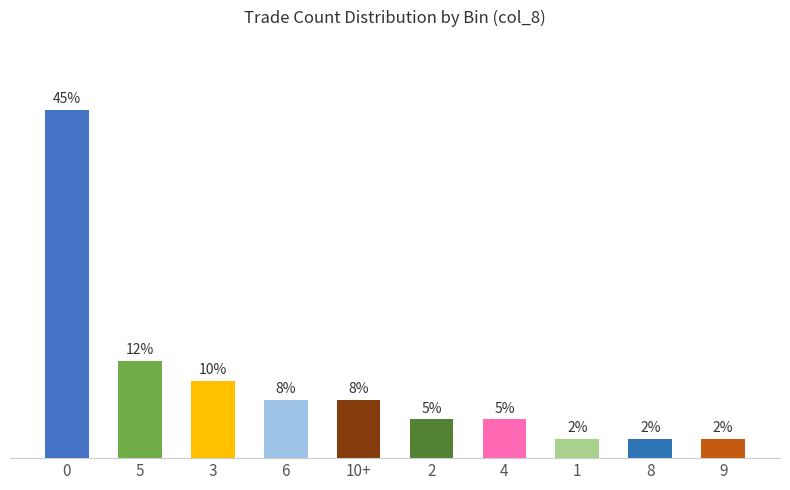

What is the greatest value displayed?

45.0